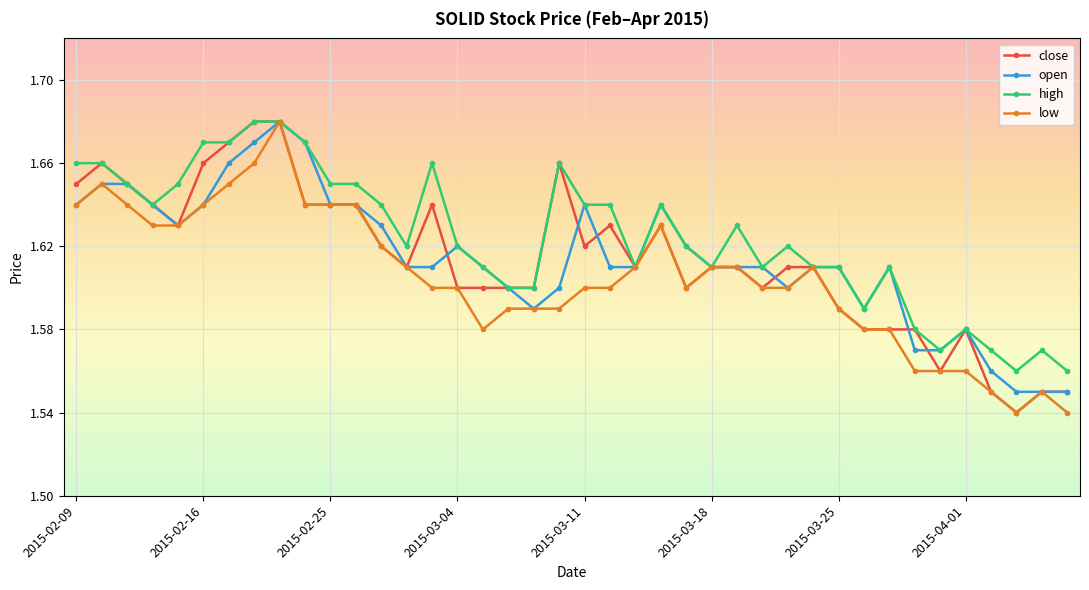

Which series has the largest total across all categories?

high